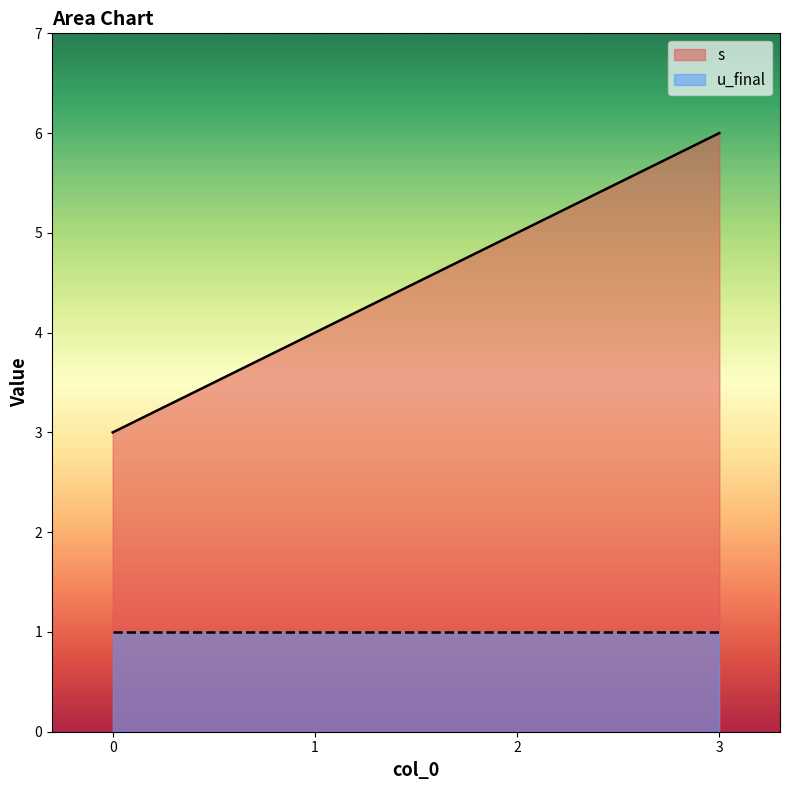

What is the approximate value at 0?

3